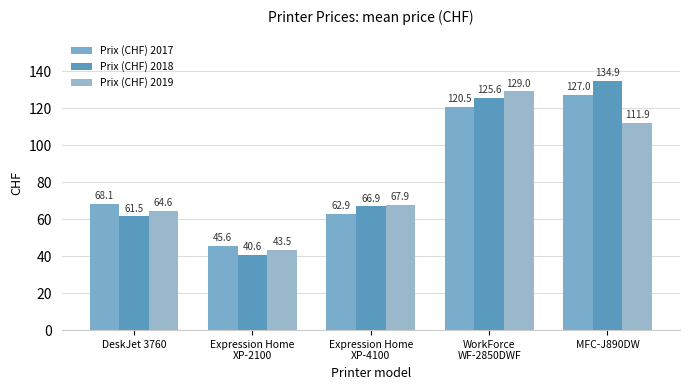

Between Expression Home
XP-4100 and MFC-J890DW, which series saw the biggest shift?

Prix (CHF) 2018